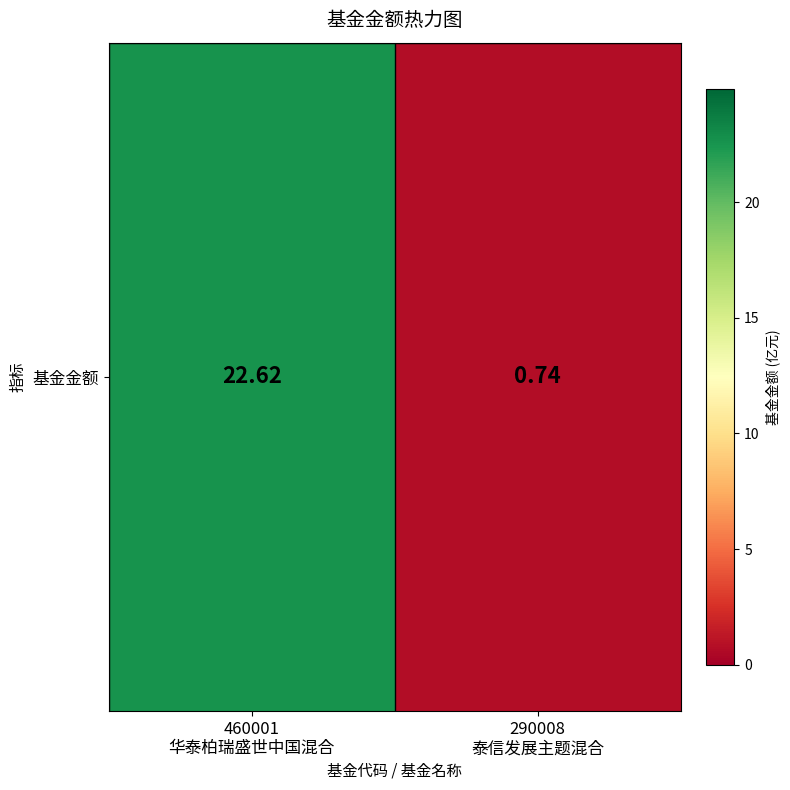

Reading left to right, transcribe all the data shown in this chart.

22.6	0.7